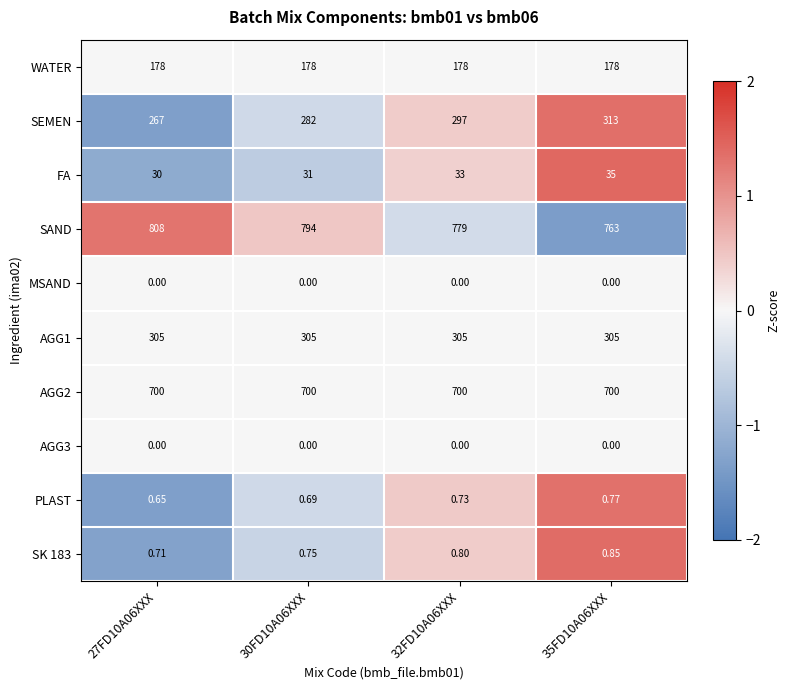

Which series has the widest spread of values?

SEMEN